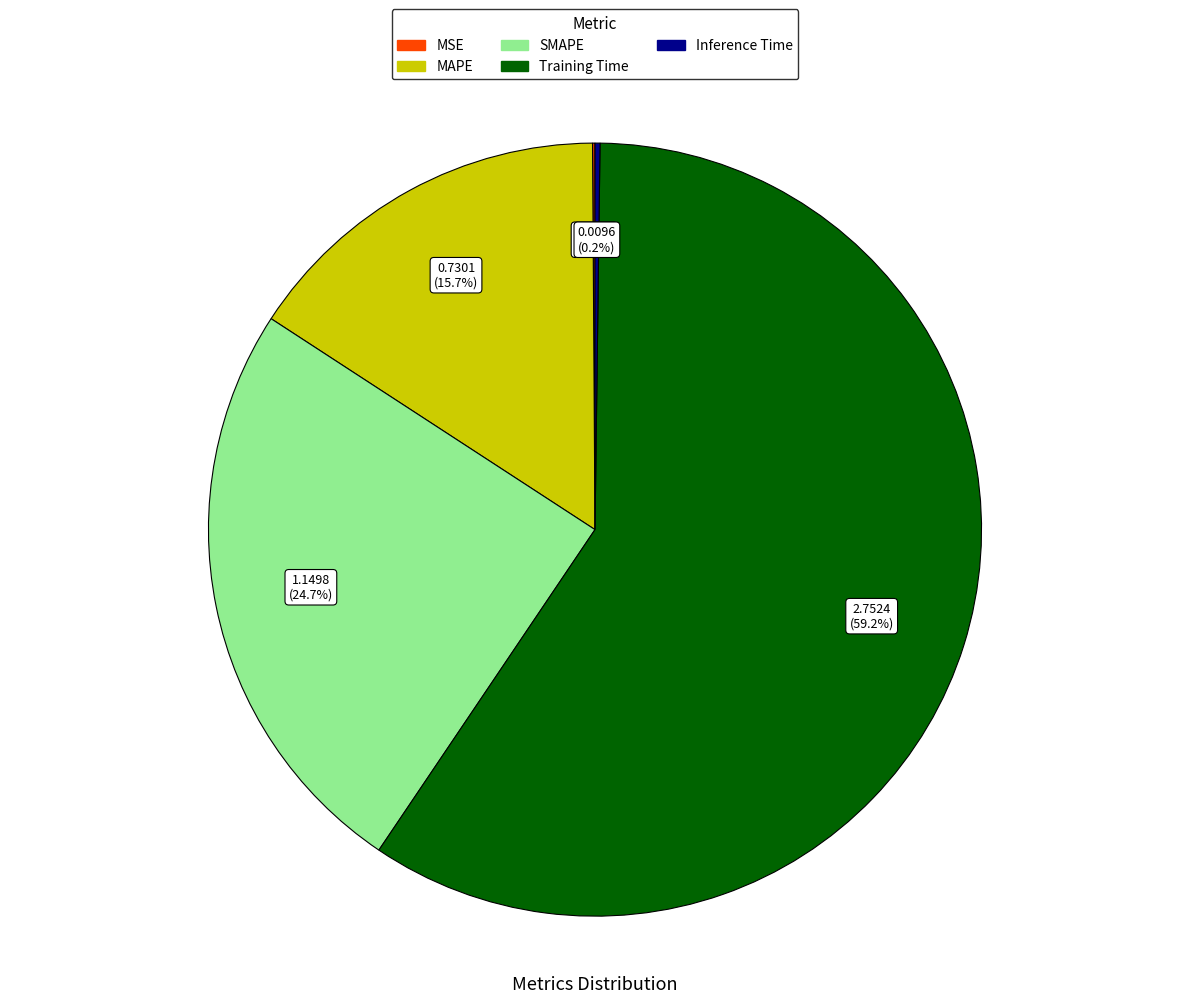

Combined, what portion of the pie is Training Time and SMAPE?

84.0%